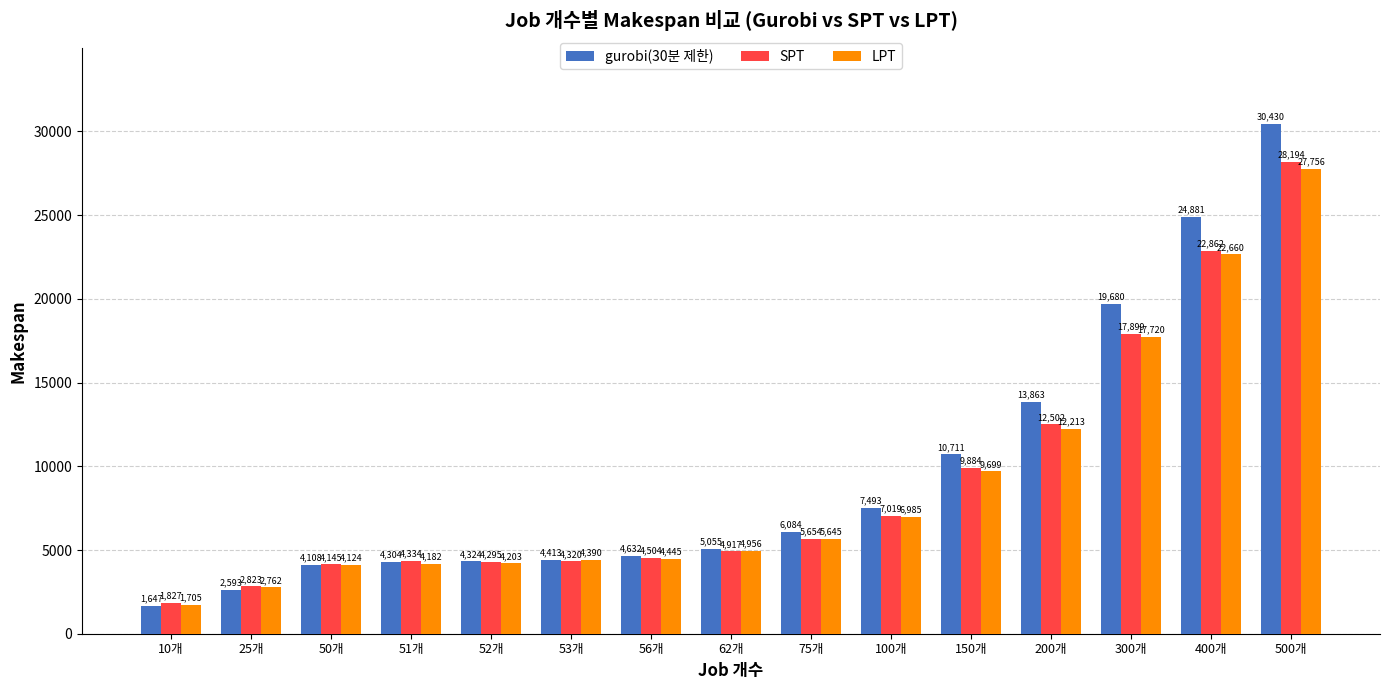

How many data points does each series have?

15